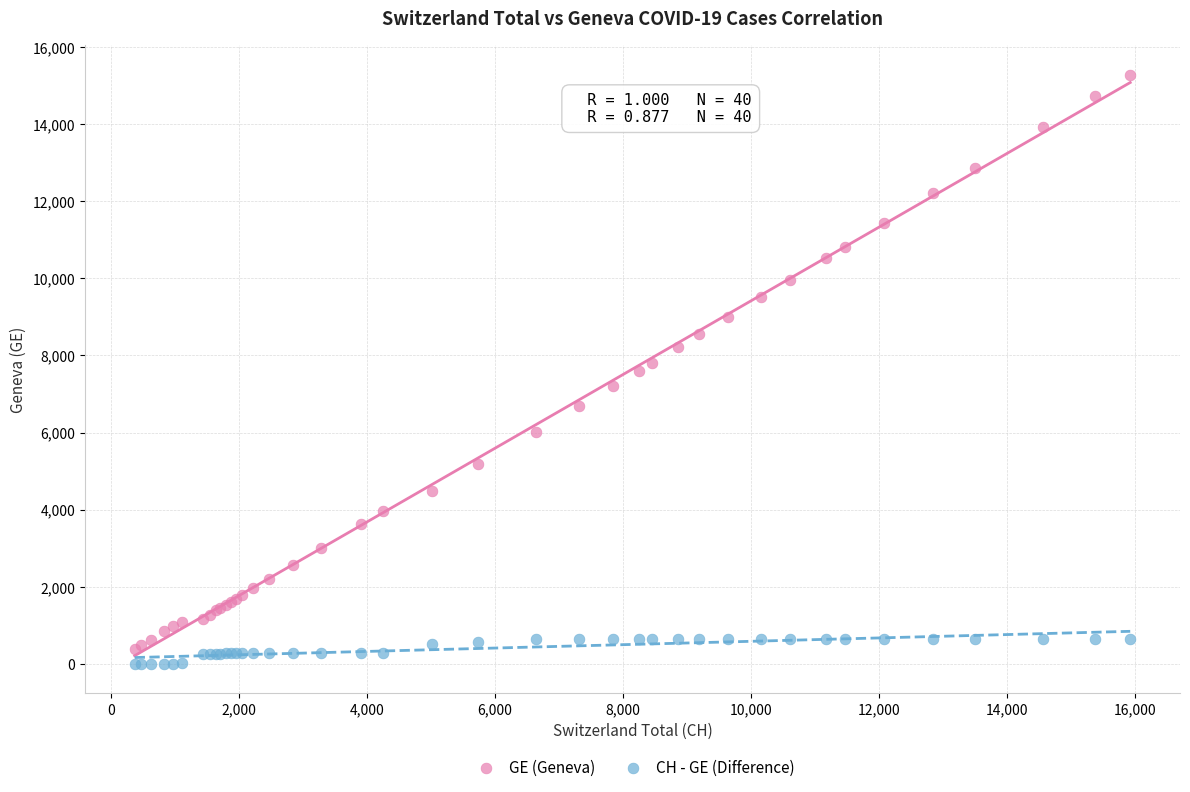

Which series reaches the minimum Y coordinate?

CH - GE (Difference)